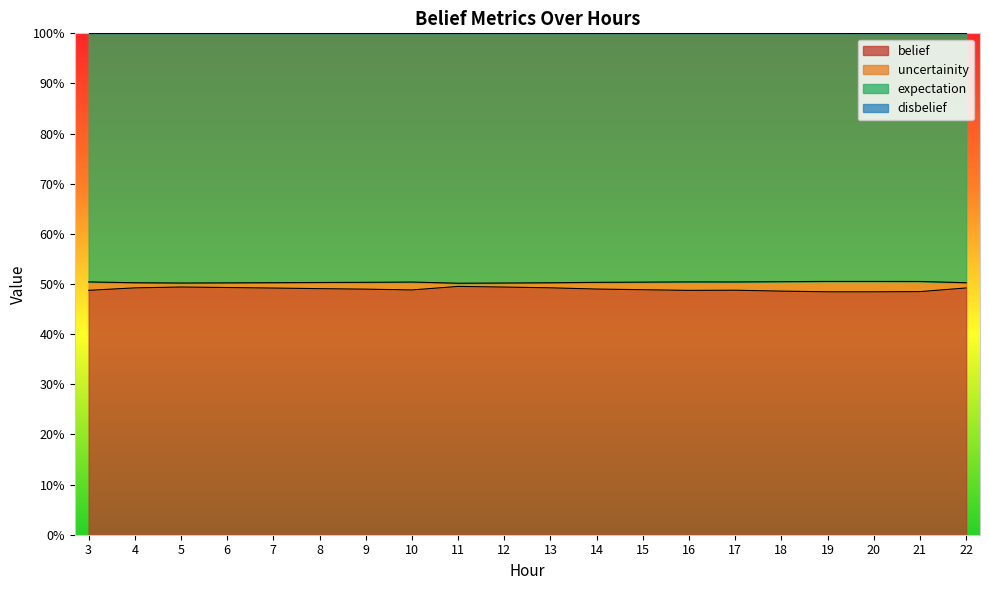

Does the chart have visible grid lines?

No